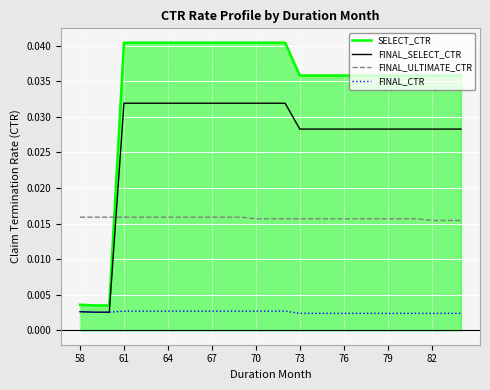

True or false: FINAL_ULTIMATE_CTR and FINAL_CTR intersect in this chart.

False